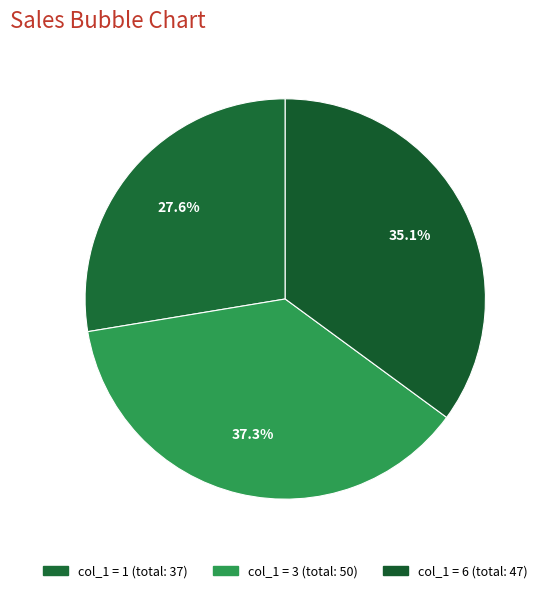

Count the number of slices in the pie.

3